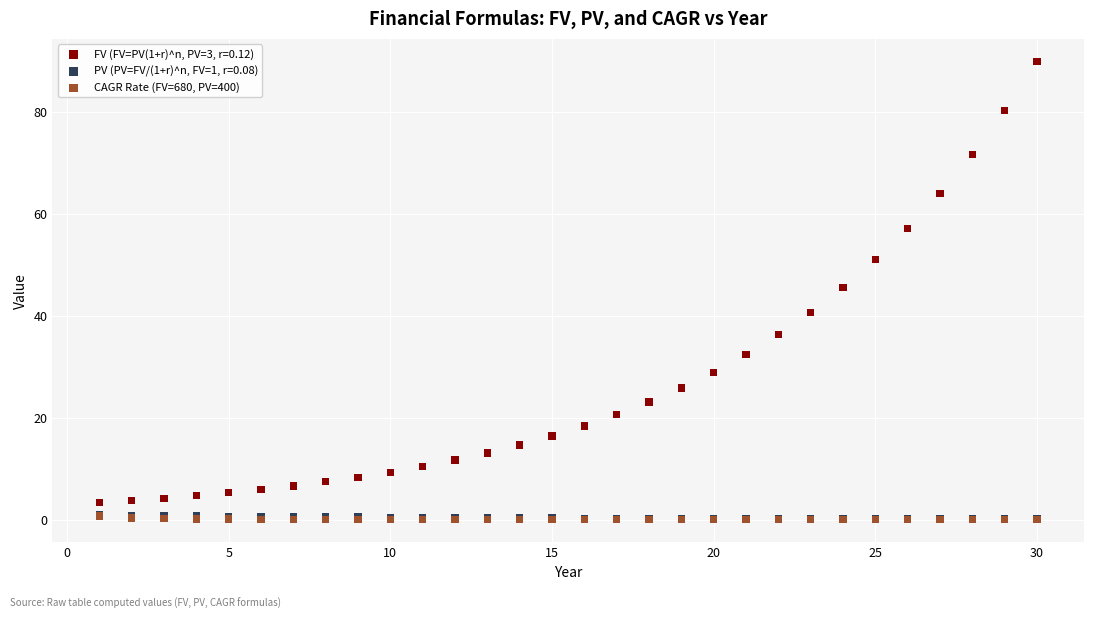

What are all the series names shown in the legend?

FV (FV=PV(1+r)^n, PV=3, r=0.12), PV (PV=FV/(1+r)^n, FV=1, r=0.08), CAGR Rate (FV=680, PV=400)